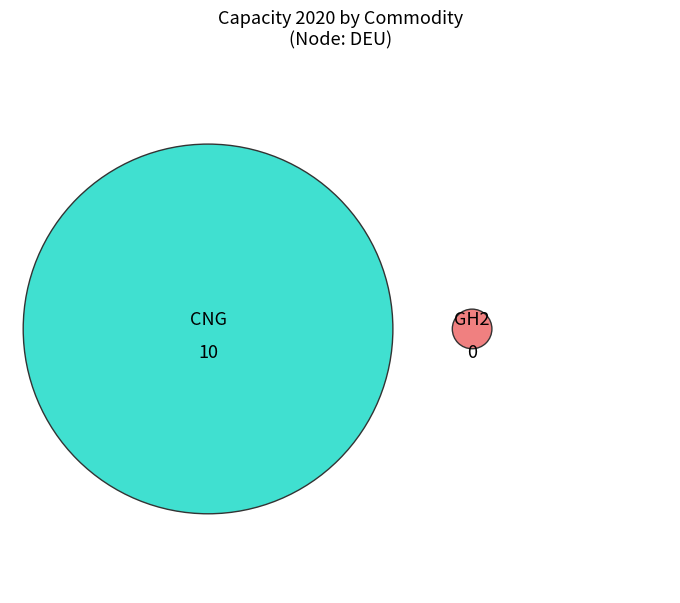

What is the change in value from CNG to GH2?

-10